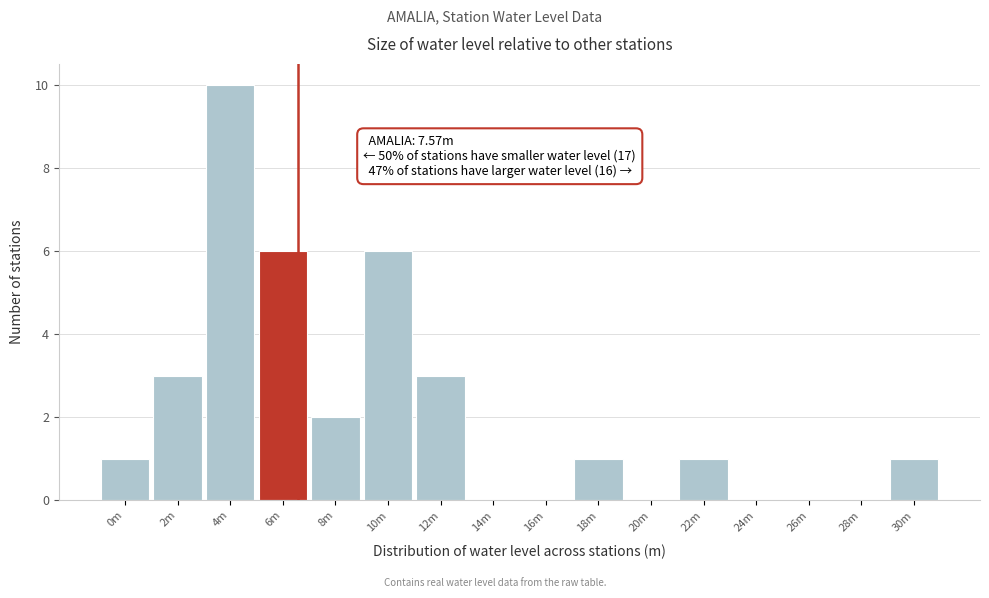

Reading left to right, list all the values displayed in this chart.

0m=1	2m=3	4m=10	6m=6	8m=2	10m=6	12m=3	14m=0	16m=0	18m=1	20m=0	22m=1	24m=0	26m=0	28m=0	30m=1